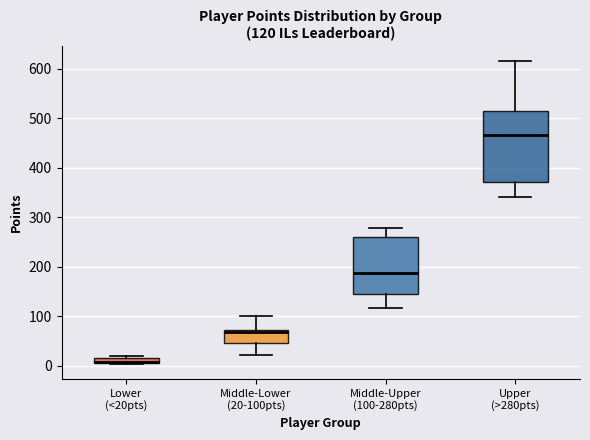

Comparing the boxes themselves (not the whiskers), which one is the tallest?

Upper (>280pts)